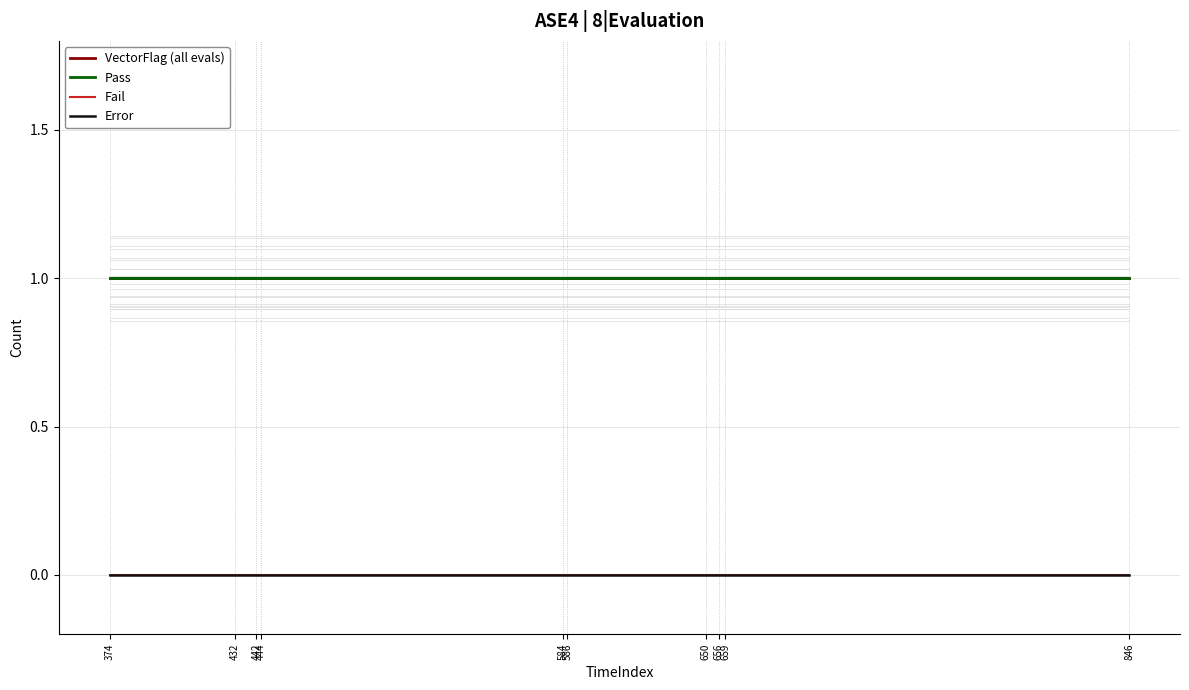

Is this an area chart (filled region under the line)?

No